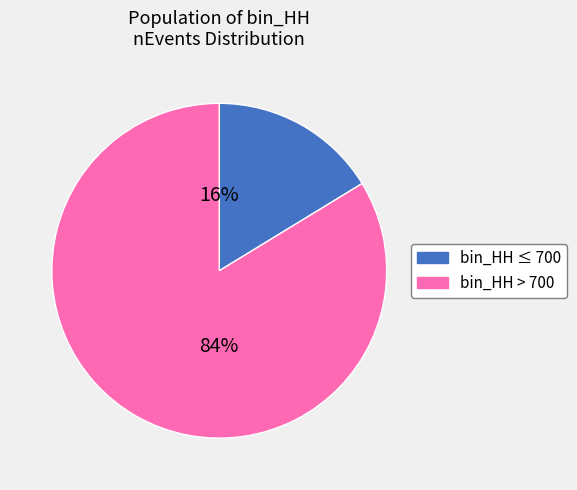

Is there a majority slice in this chart?

Yes